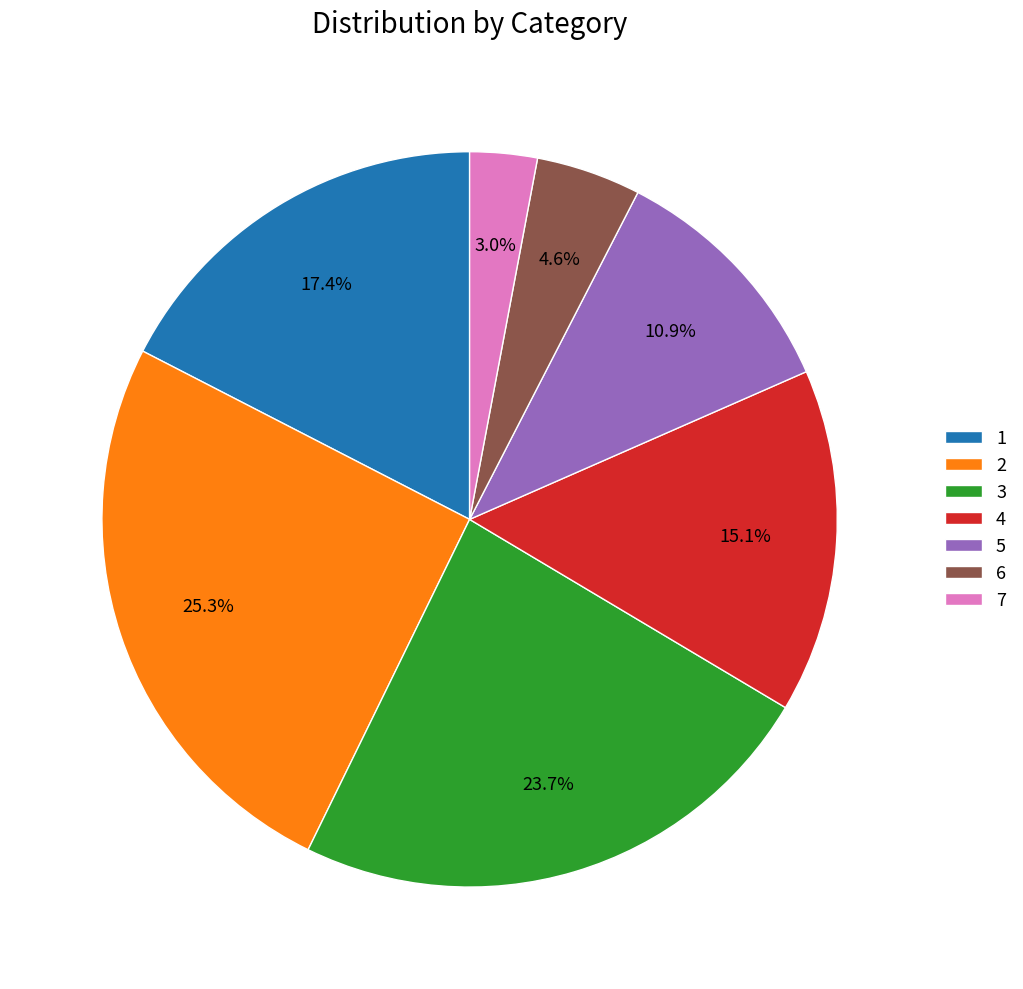

Which has a higher value, 3 or 1?

3